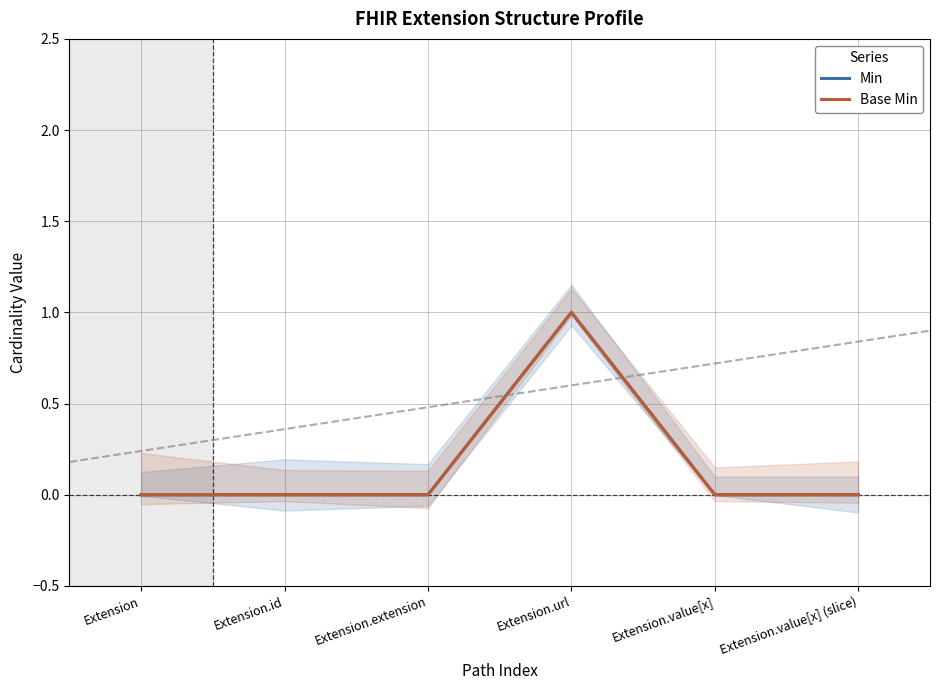

How many lines are shown in the chart?

2